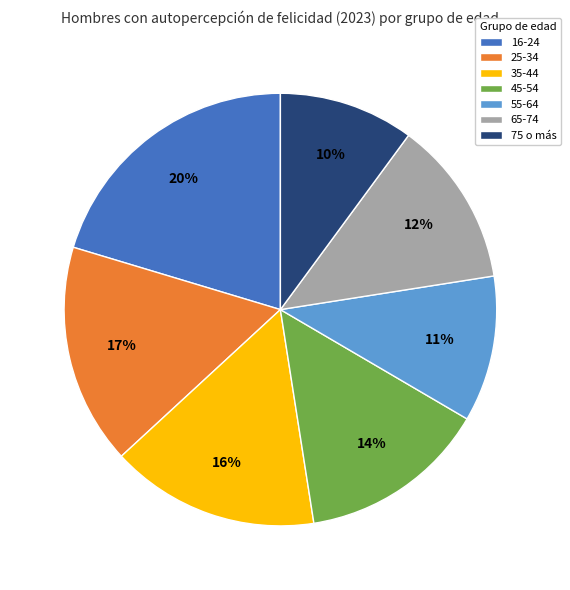

Between 75 o más and 55-64, which is larger?

55-64